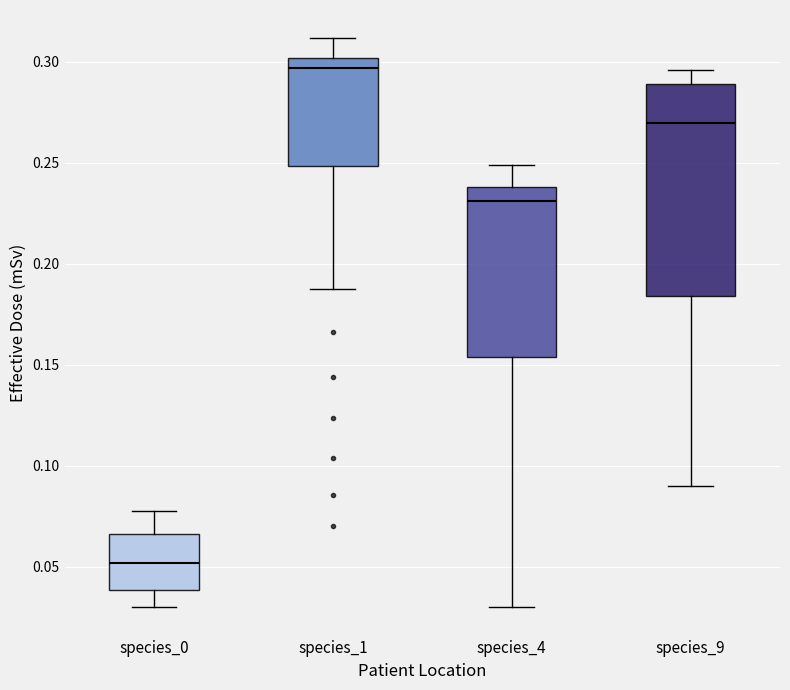

Where is the lower edge of the box for species_9 on the y-axis? The values are not printed on the chart, so give them approximately, as read against the axis.

0.185